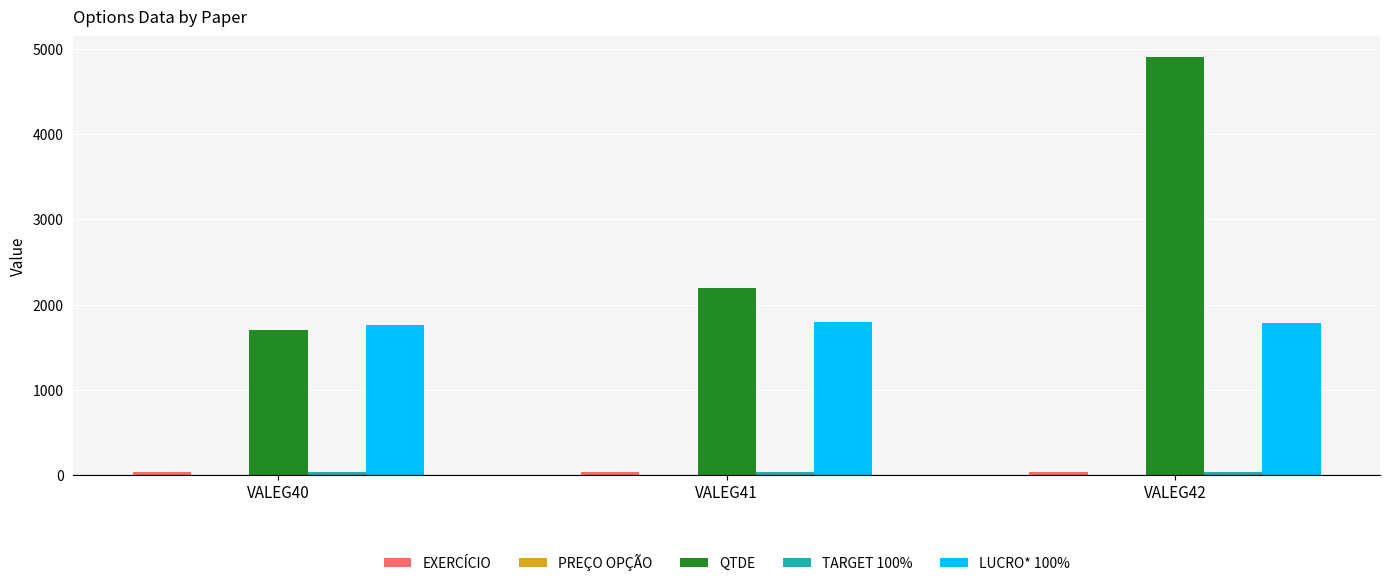

What is the sum of all QTDE values?

8800.0